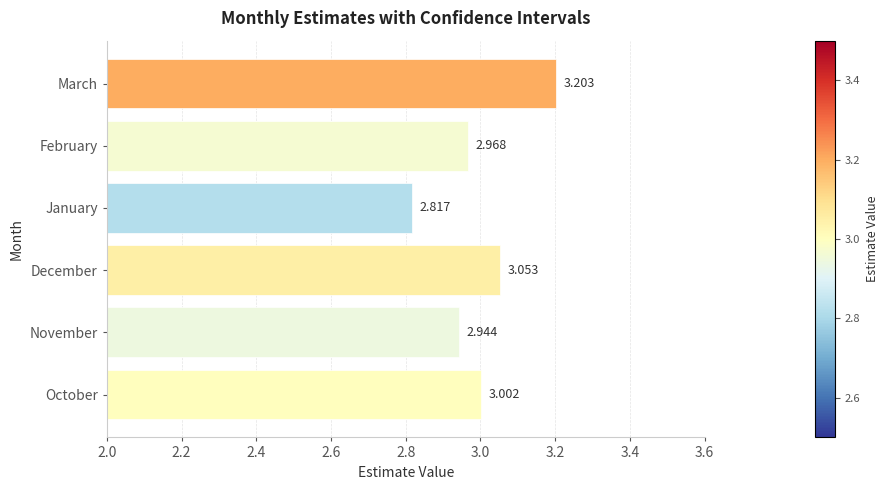

Which has a higher value, November or December?

December